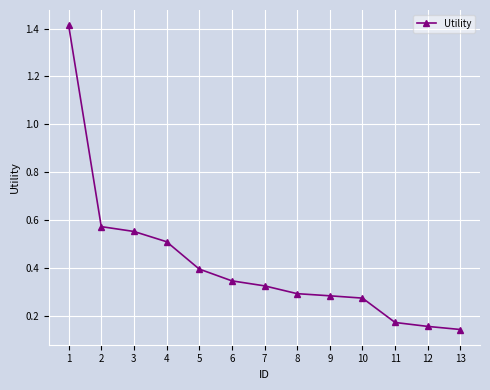

What is the sum of the values at 2 and 9?

0.9